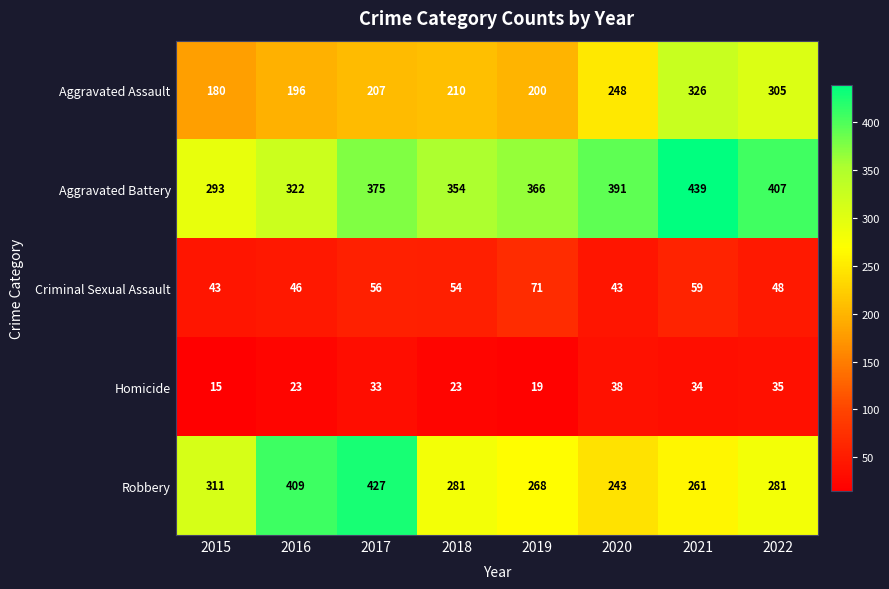

At how many categories does at least one series exceed 79?

8